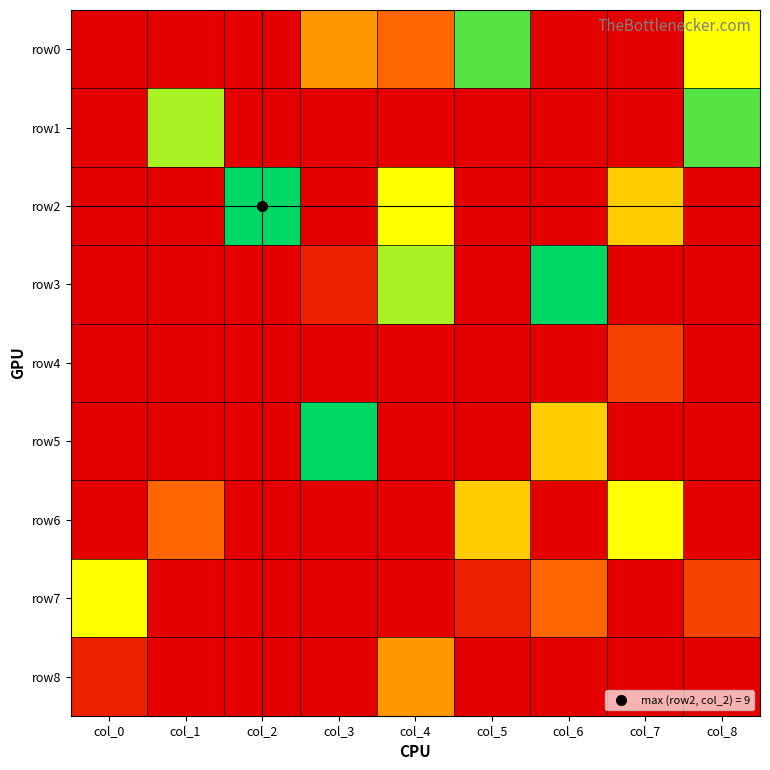

At how many categories does at least one series exceed 0?

9